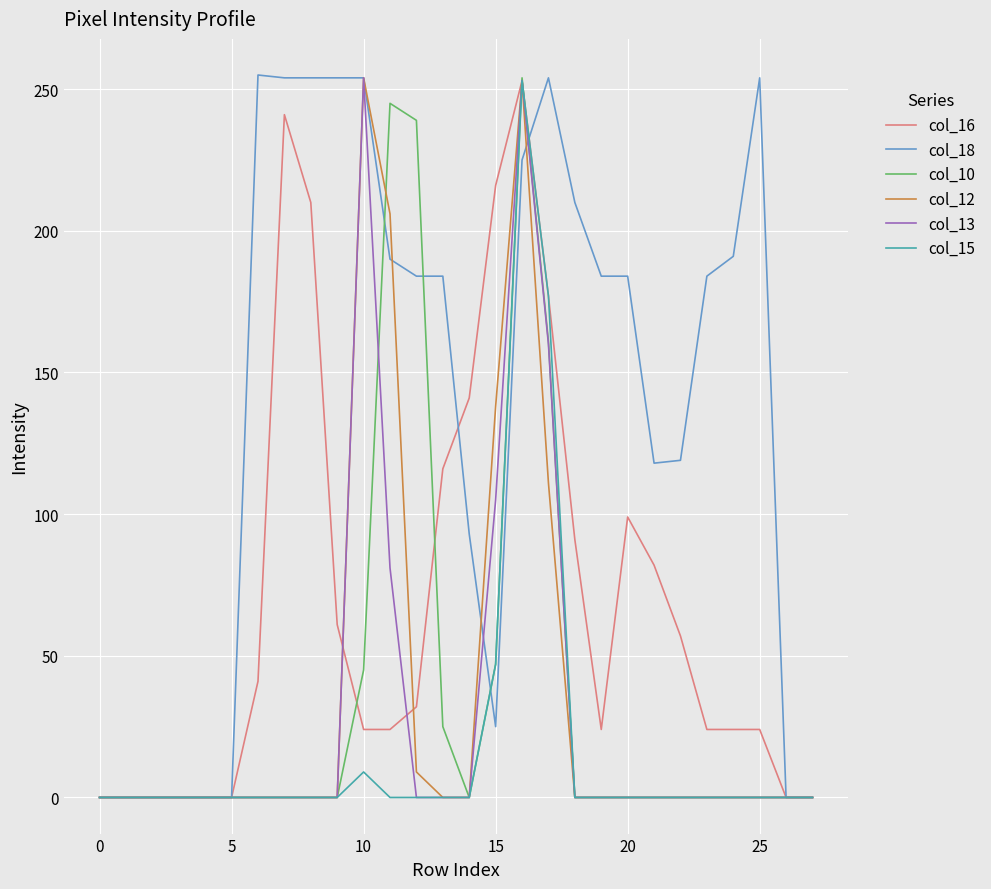

What is the maximum value shown in the chart?

255